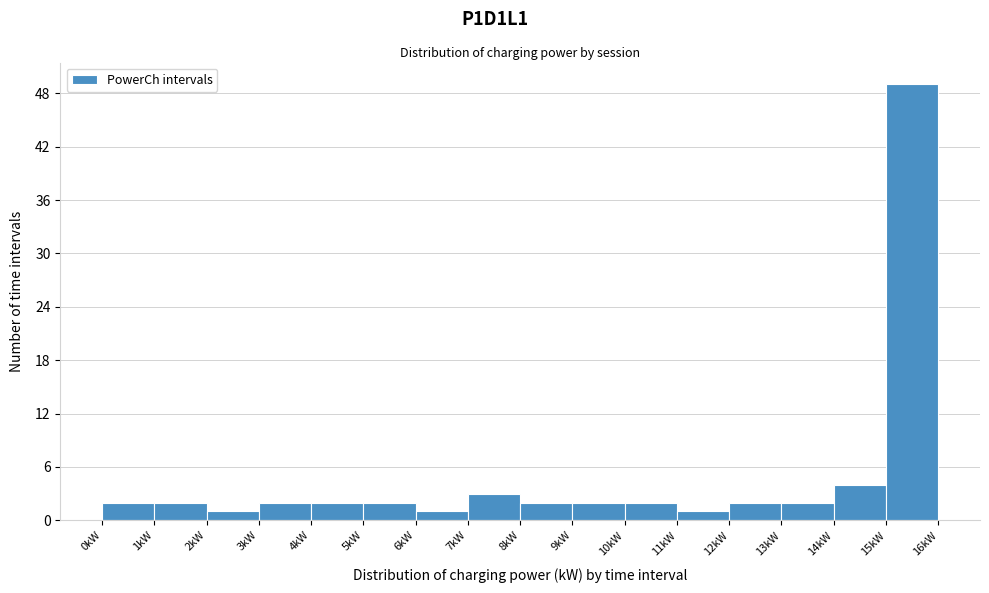

Which range on the x-axis has the tallest bar?

15 to 16